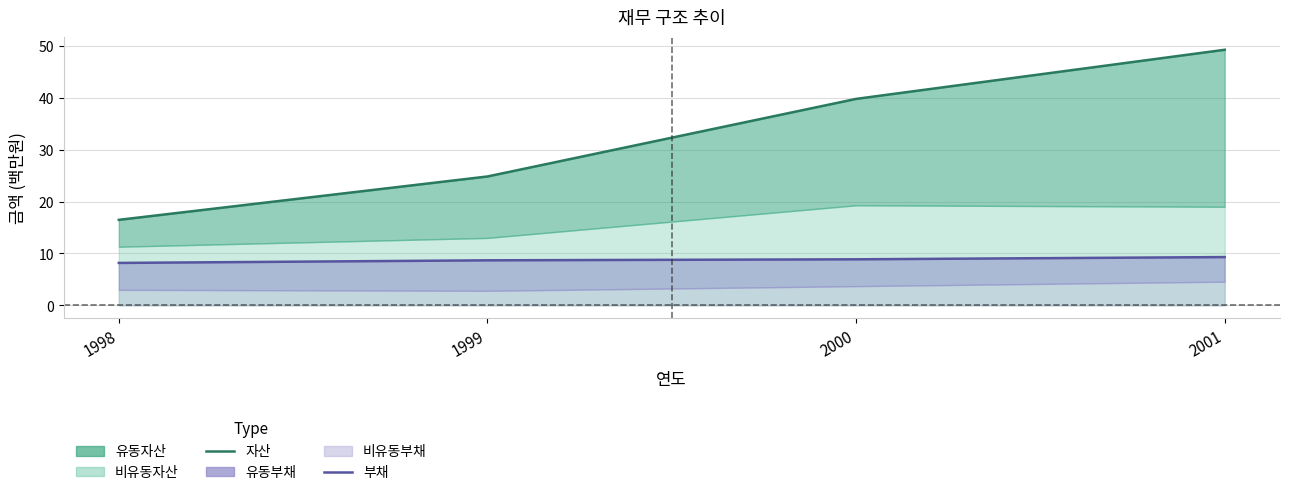

Reading right to left, transcribe all the data shown in this chart.

자산: 49.3	39.8	24.8	16.5
부채: 9.3	8.9	8.7	8.2